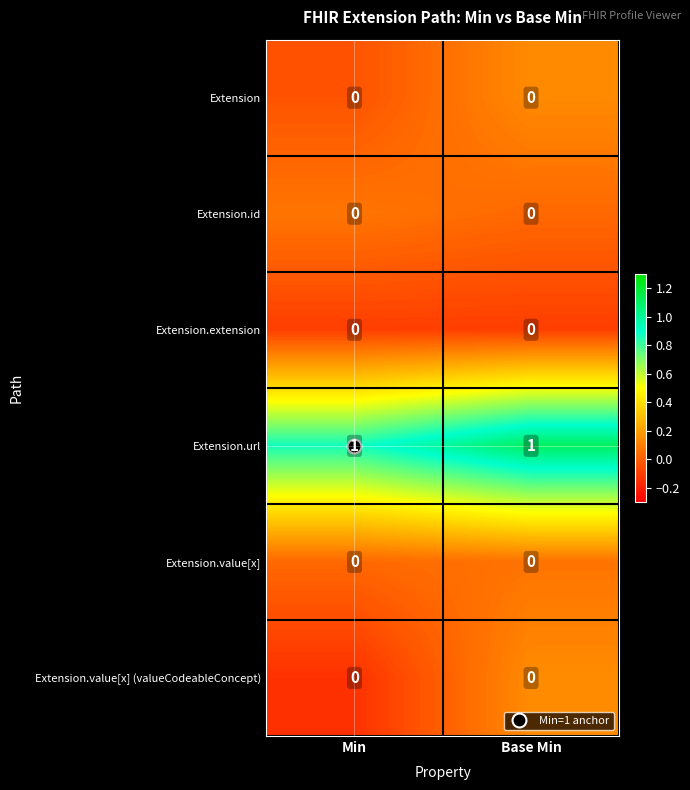

The value of Extension at Base Min is 0. True or false?

True